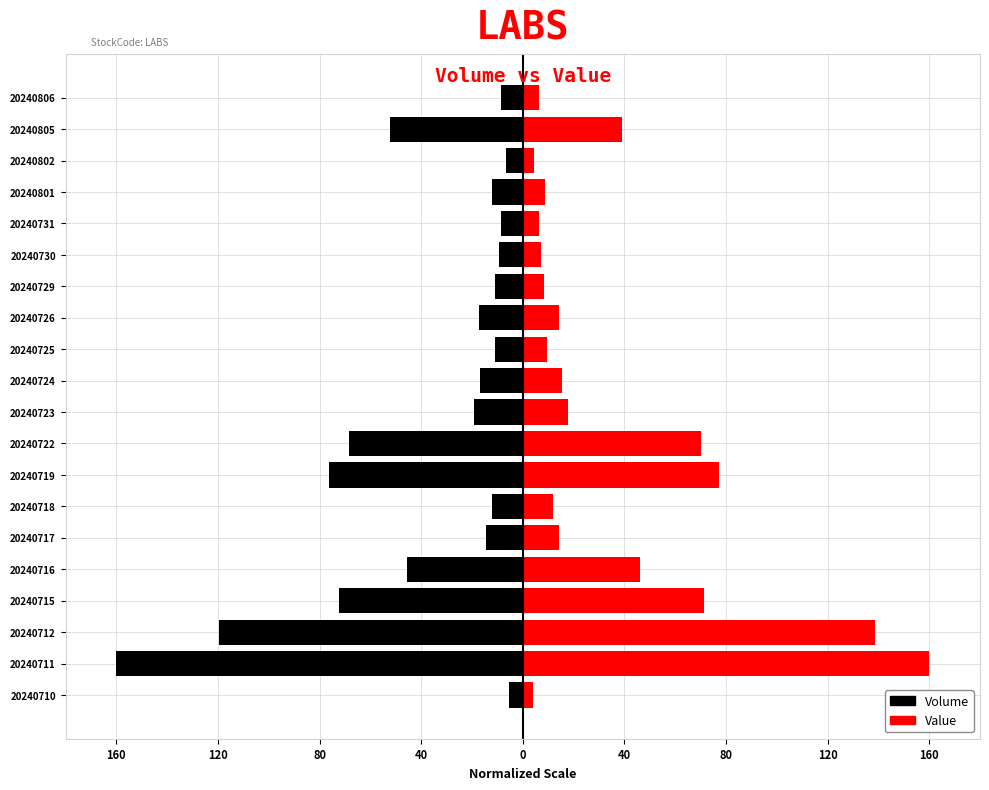

How many values in the Value series exceed 14?

11